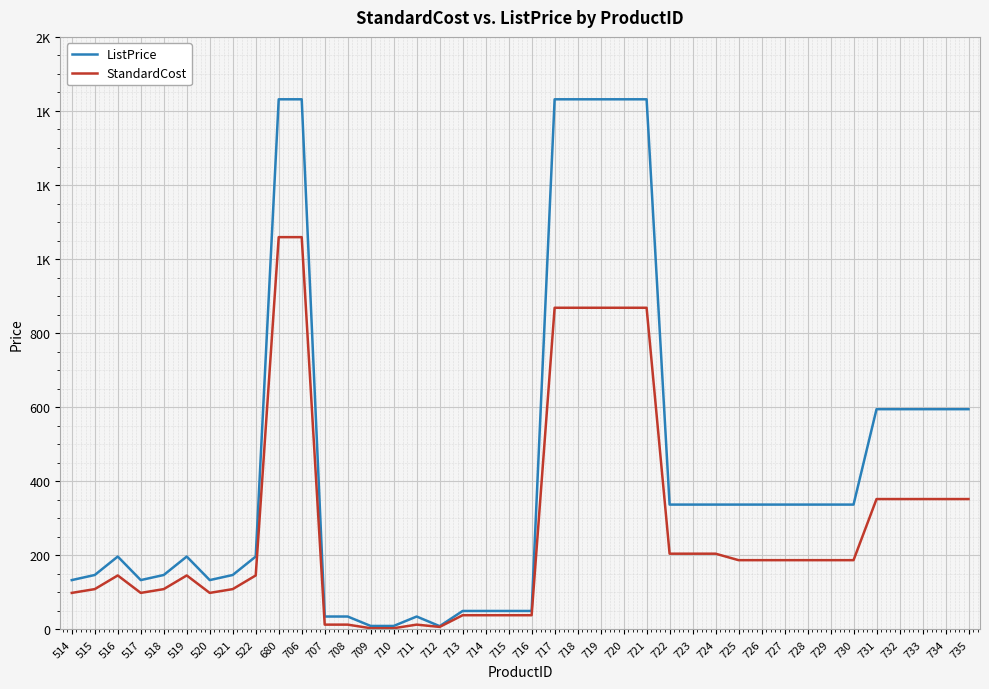

What are all the series names shown in the legend?

ListPrice, StandardCost